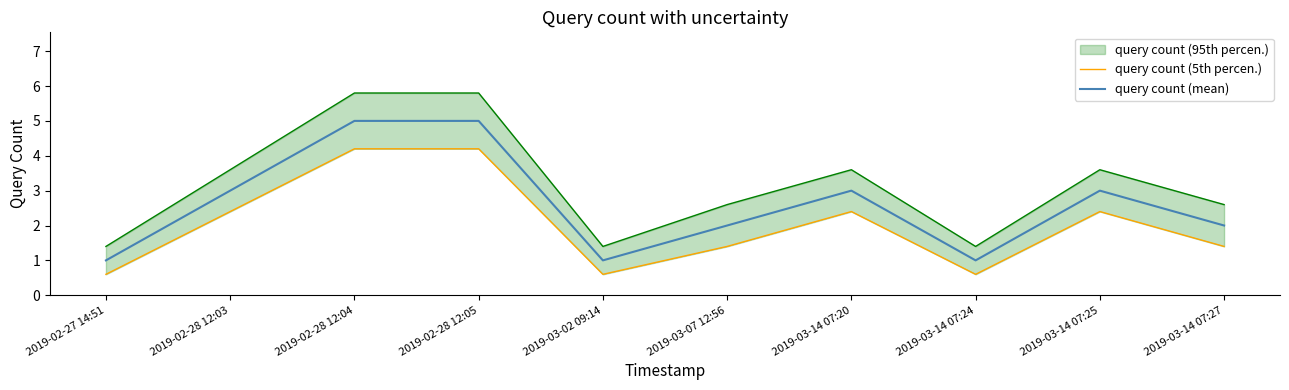

Read the query count (mean) value at 2019-03-14 07:24.

1